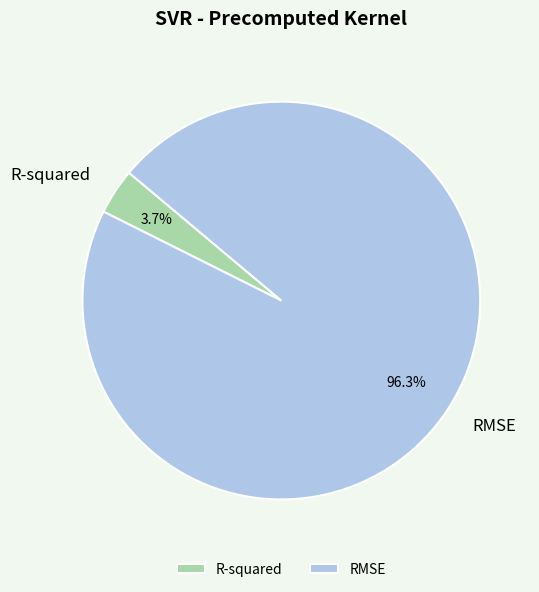

Is it true that RMSE is 86% of the pie?

False